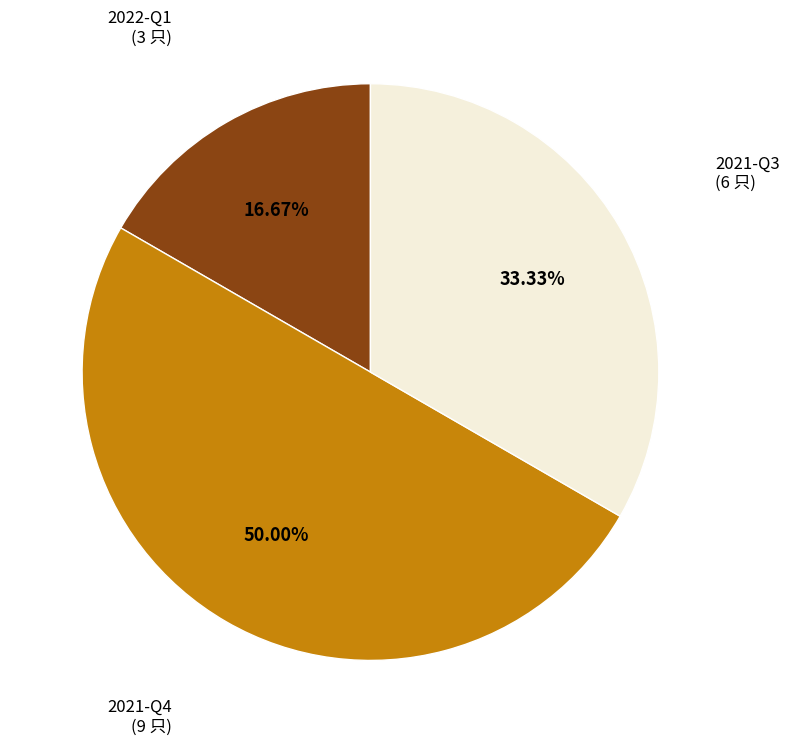

What percentage do 2021-Q4 and 2022-Q1 together represent?

66.7%